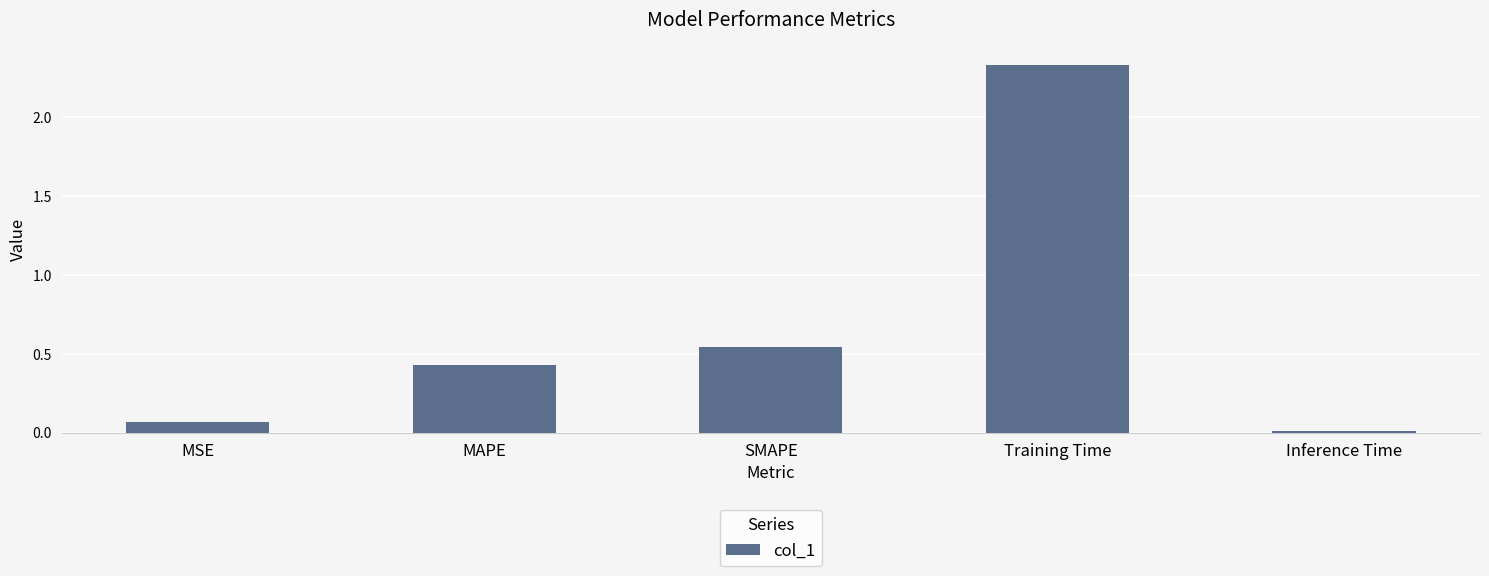

Between Inference Time and MAPE, which is larger?

MAPE